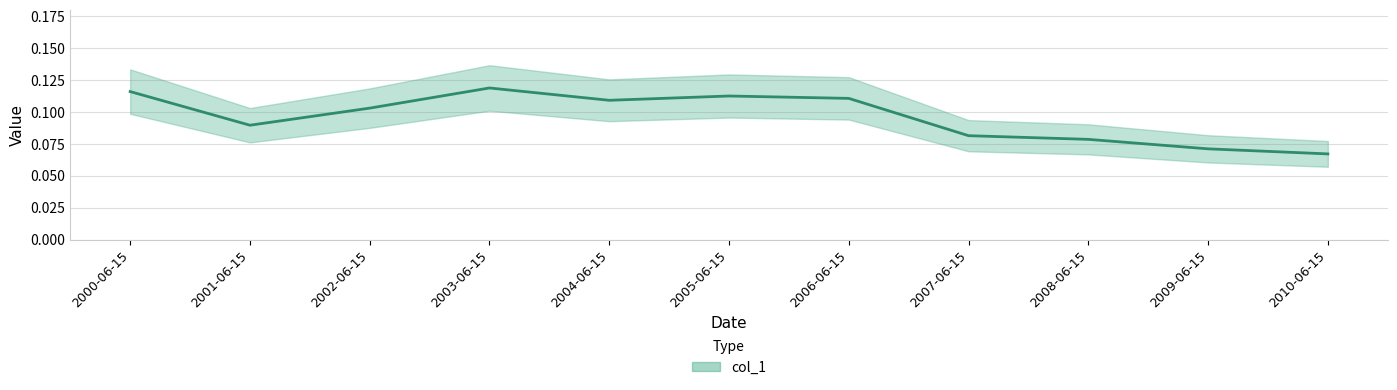

What is the greatest value displayed?

0.1